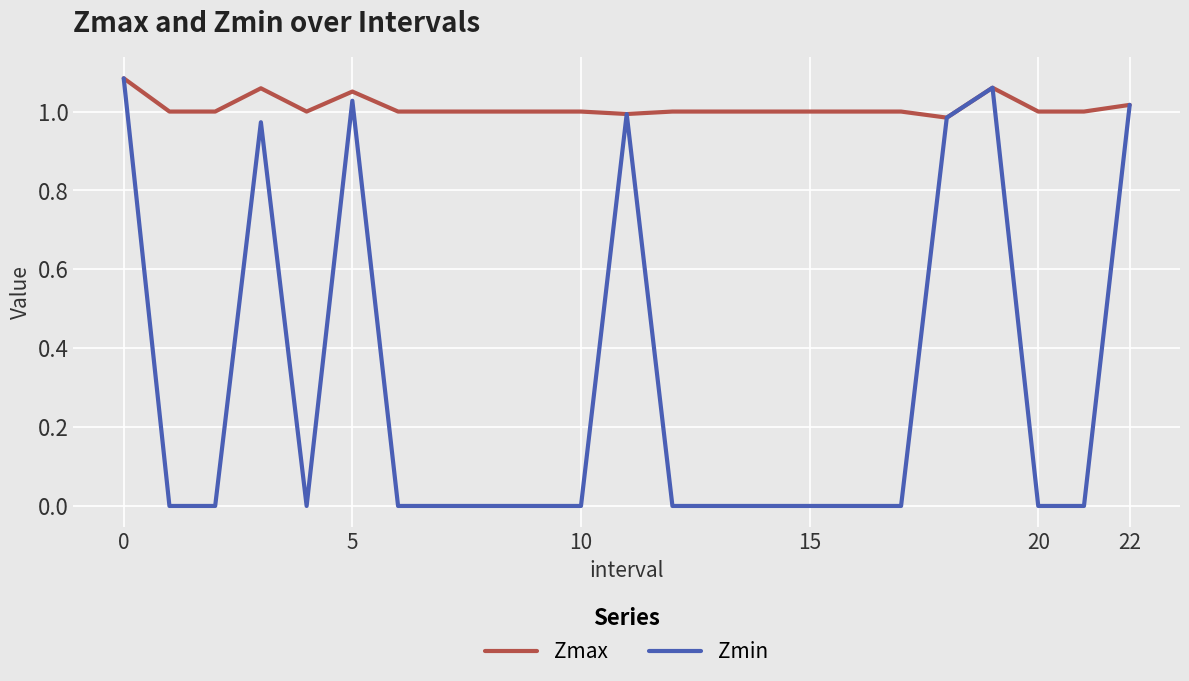

Which series has the largest total across all categories?

Zmax